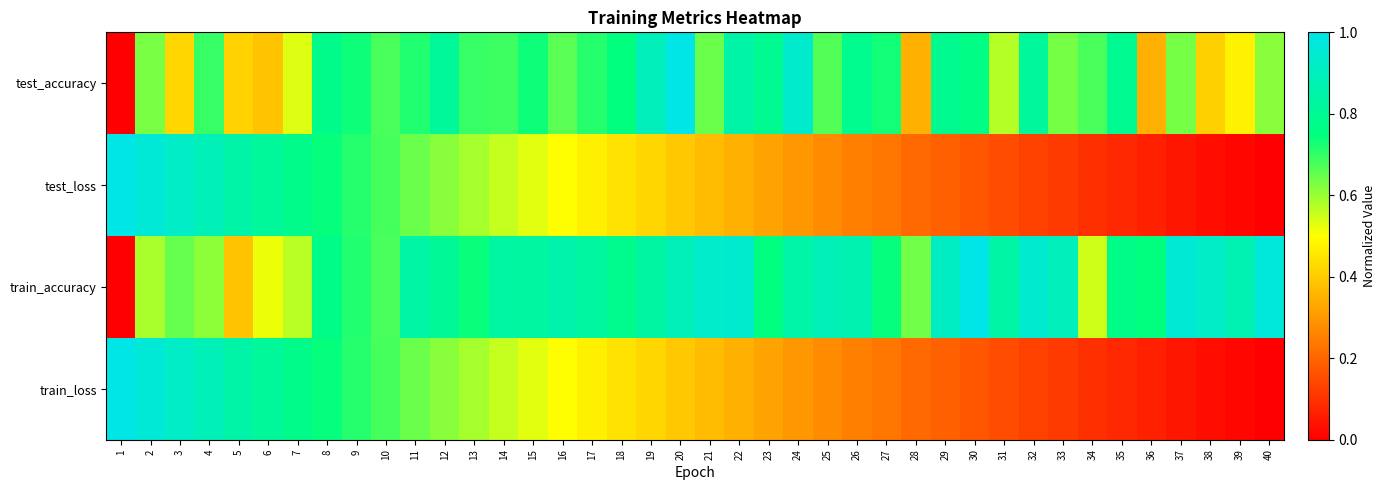

Which has a higher value, 34 or 38?

34